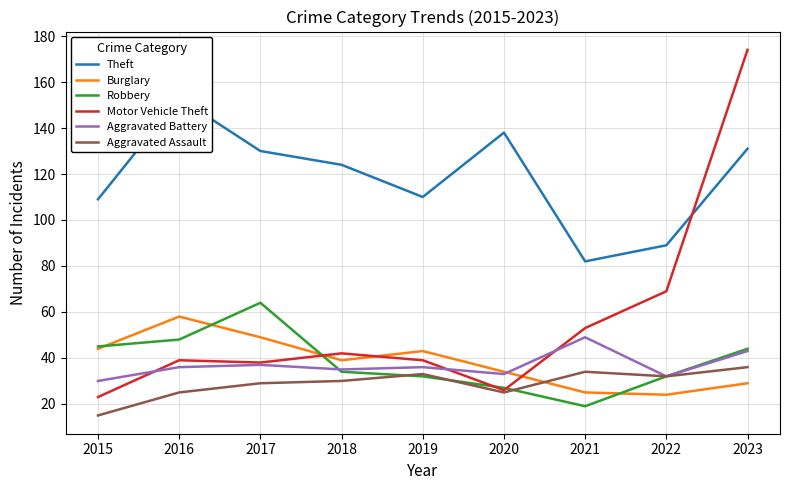

Rank the series at 2017 from highest to lowest value.

Theft, Robbery, Burglary, Motor Vehicle Theft, Aggravated Battery, Aggravated Assault